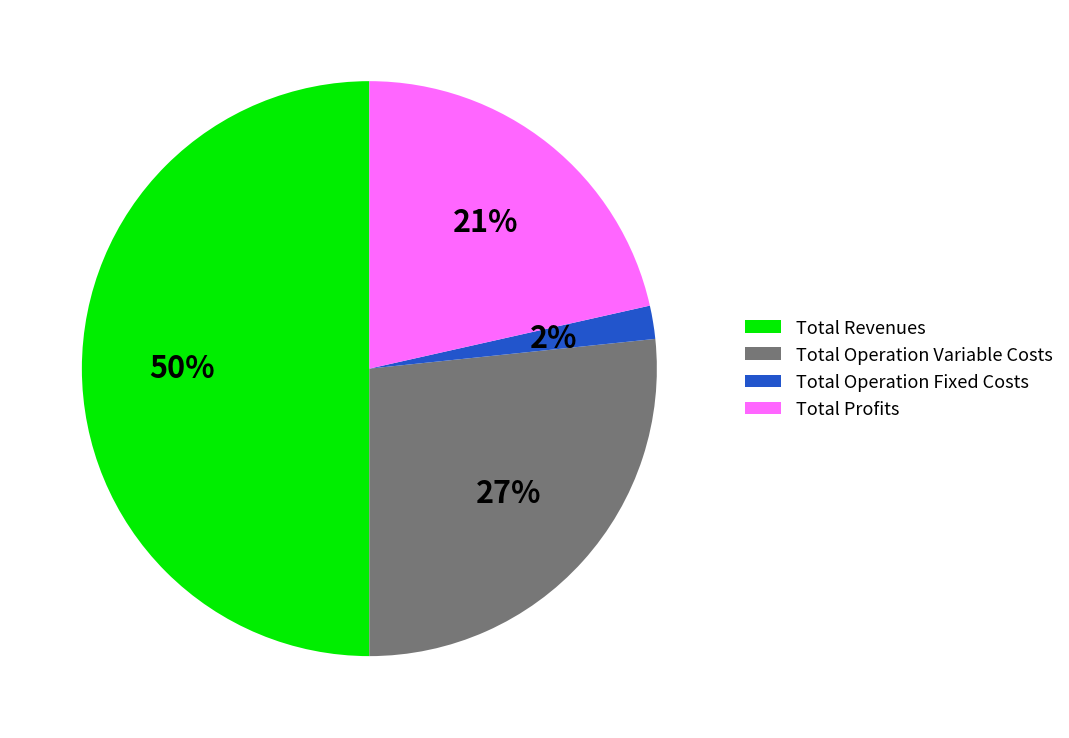

Do Total Operation Variable Costs and Total Profits together represent more than half of the pie?

No